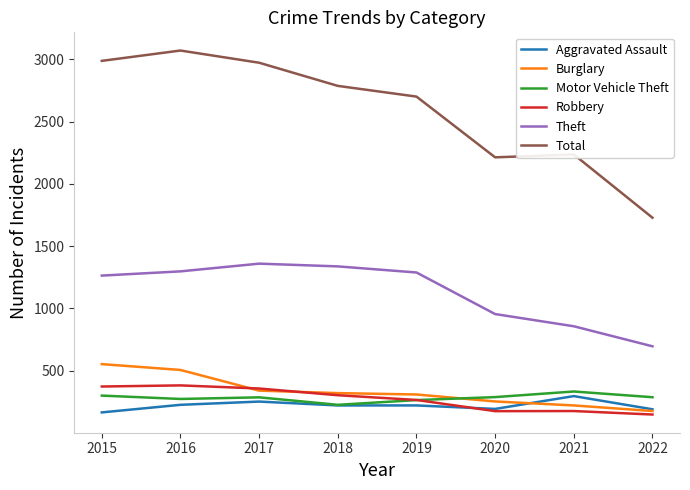

Between 2019 and 2021, which series saw the biggest shift?

Total